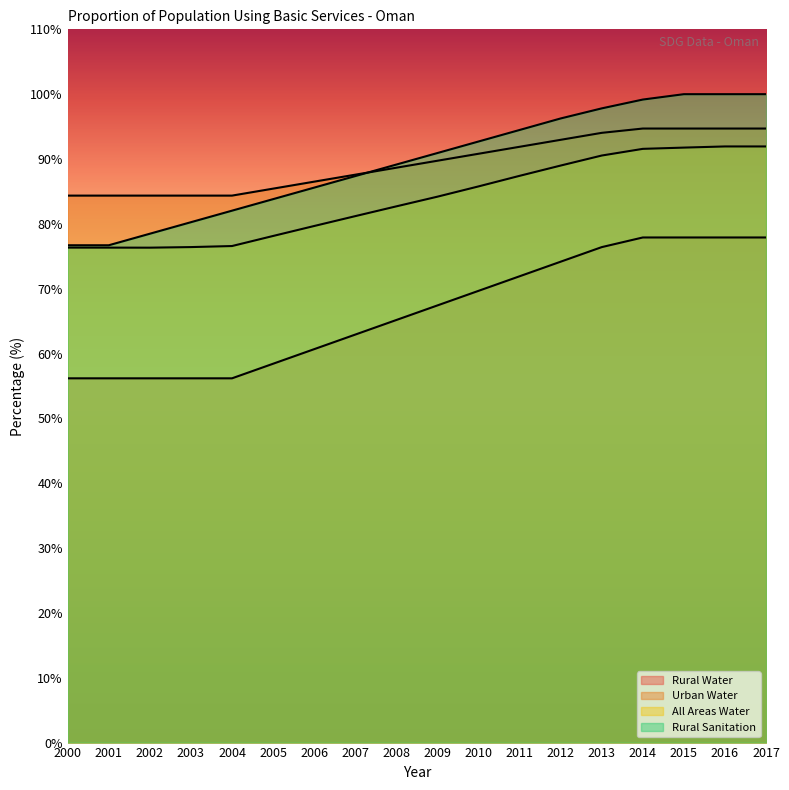

What is the value of the Rural Water point at the 8th from the left?

62.9